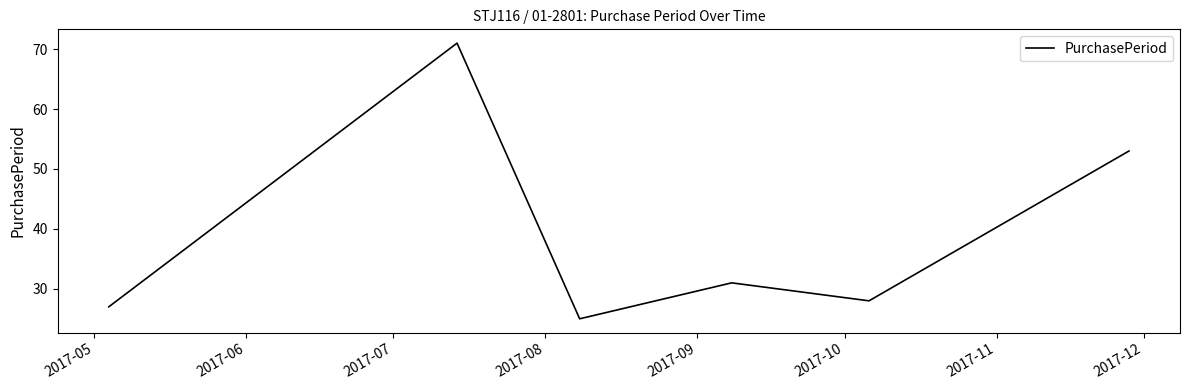

Reading left to right, what are all the values shown in this chart?

27	71	25	31	28	53